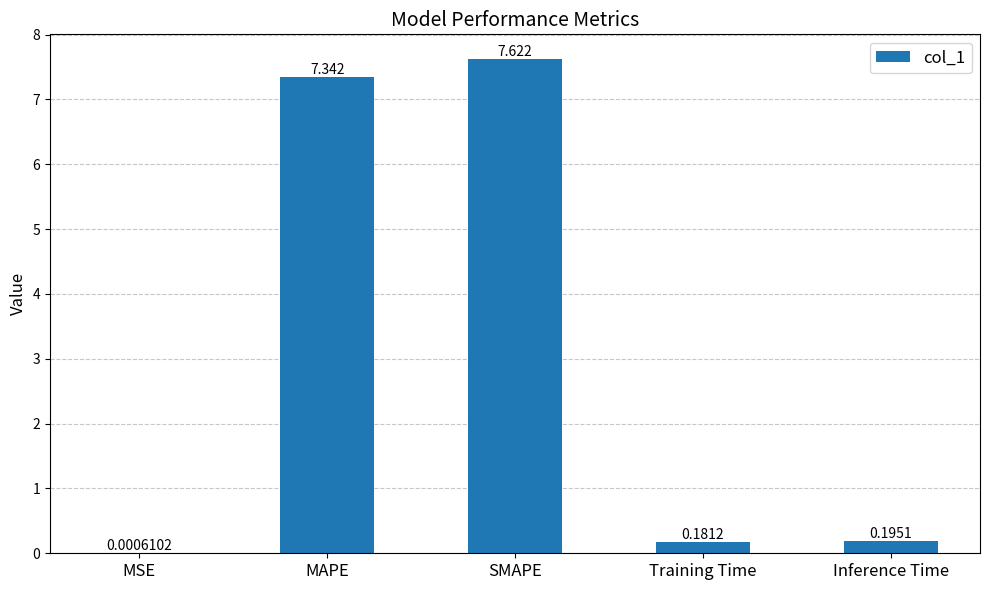

Which label corresponds to the largest value in the chart?

SMAPE